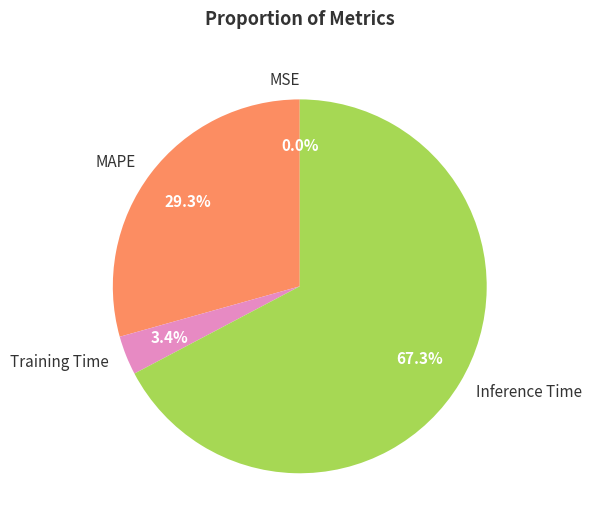

What percentage do Training Time and MAPE together represent?

32.7%